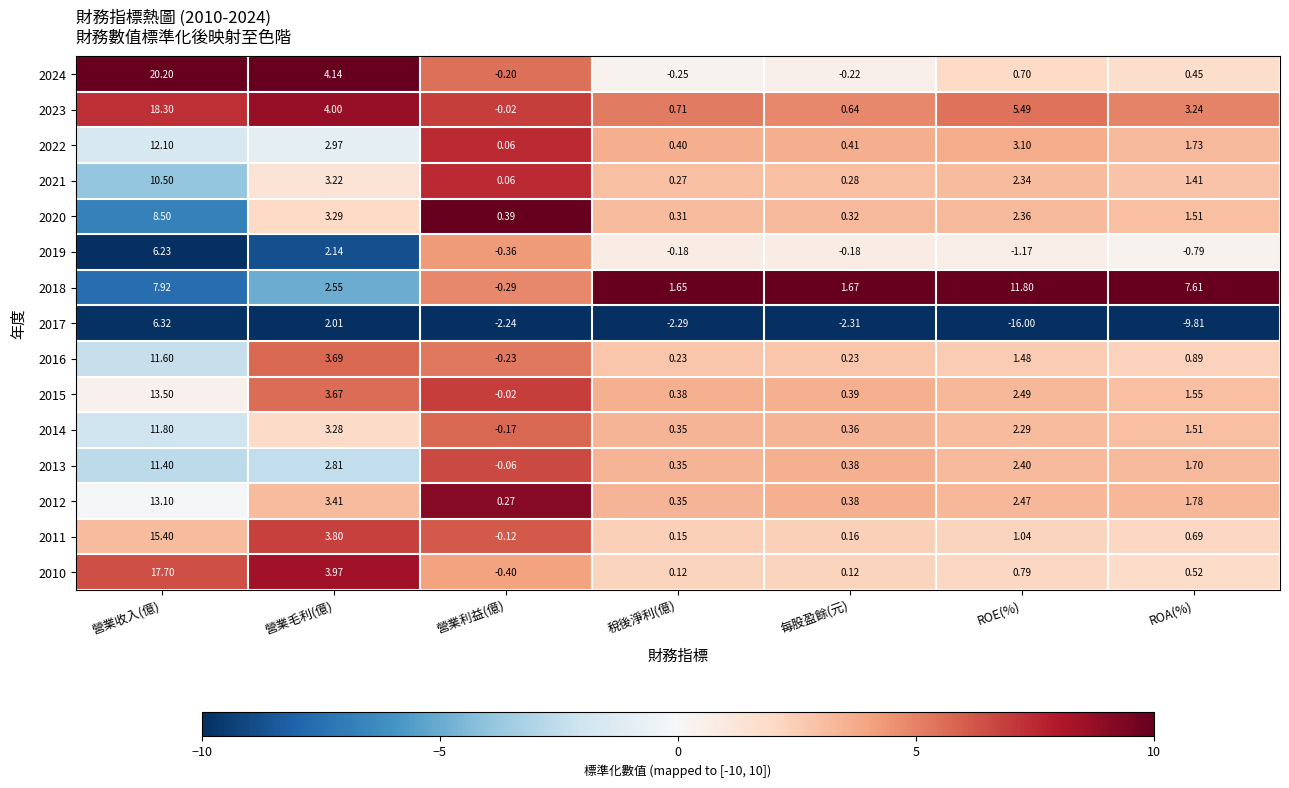

At which label is 2024 closest to 9?

營業毛利(億)